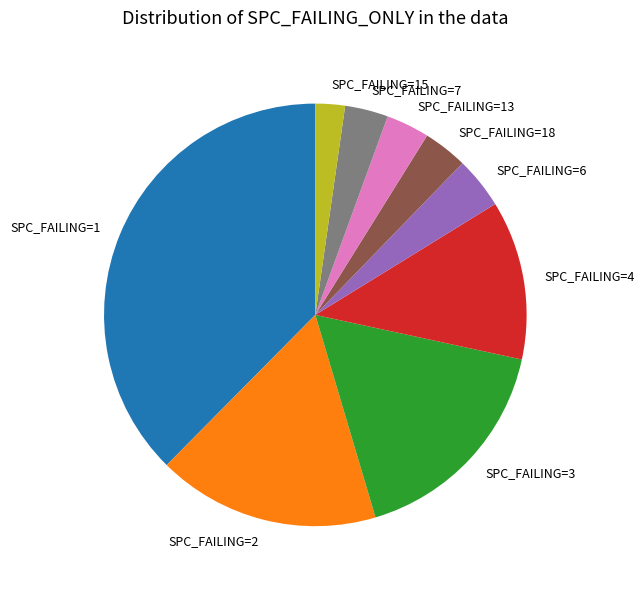

Which category has the smallest portion of the pie?

SPC_FAILING=15